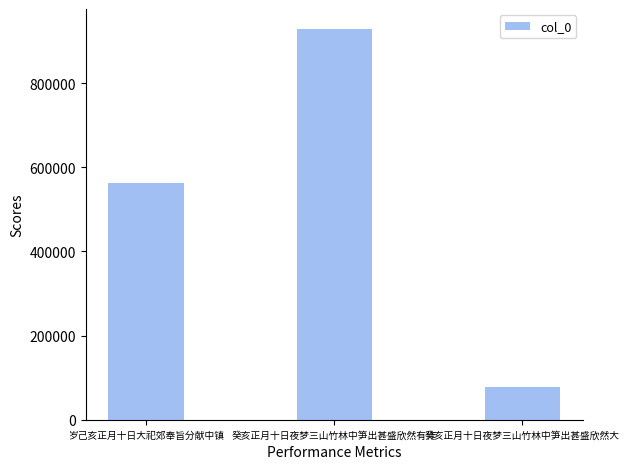

Read the value at 岁己亥正月十日大祀郊奉旨分献中镇, to the nearest 10.

562640